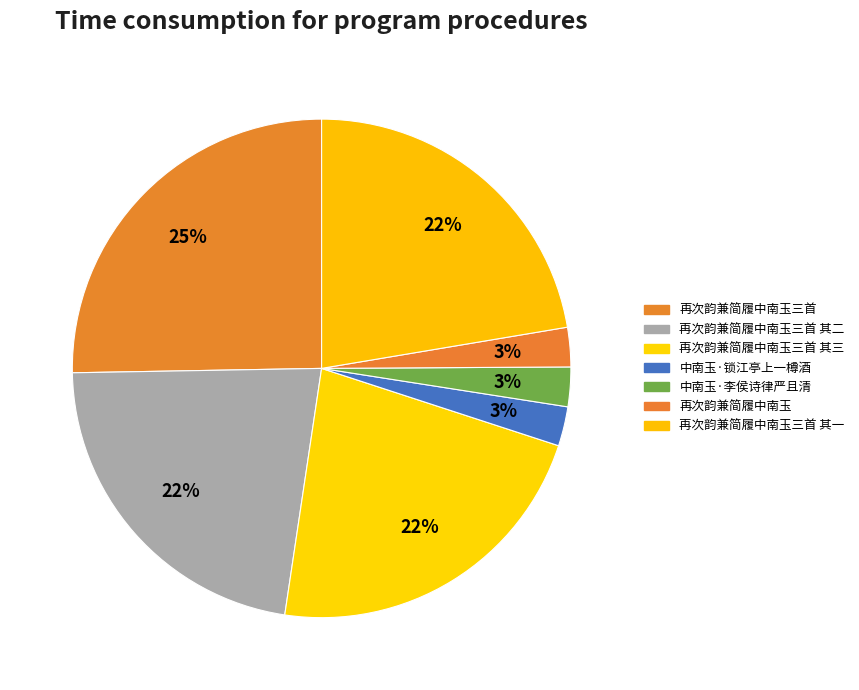

Does any single category account for the majority?

No